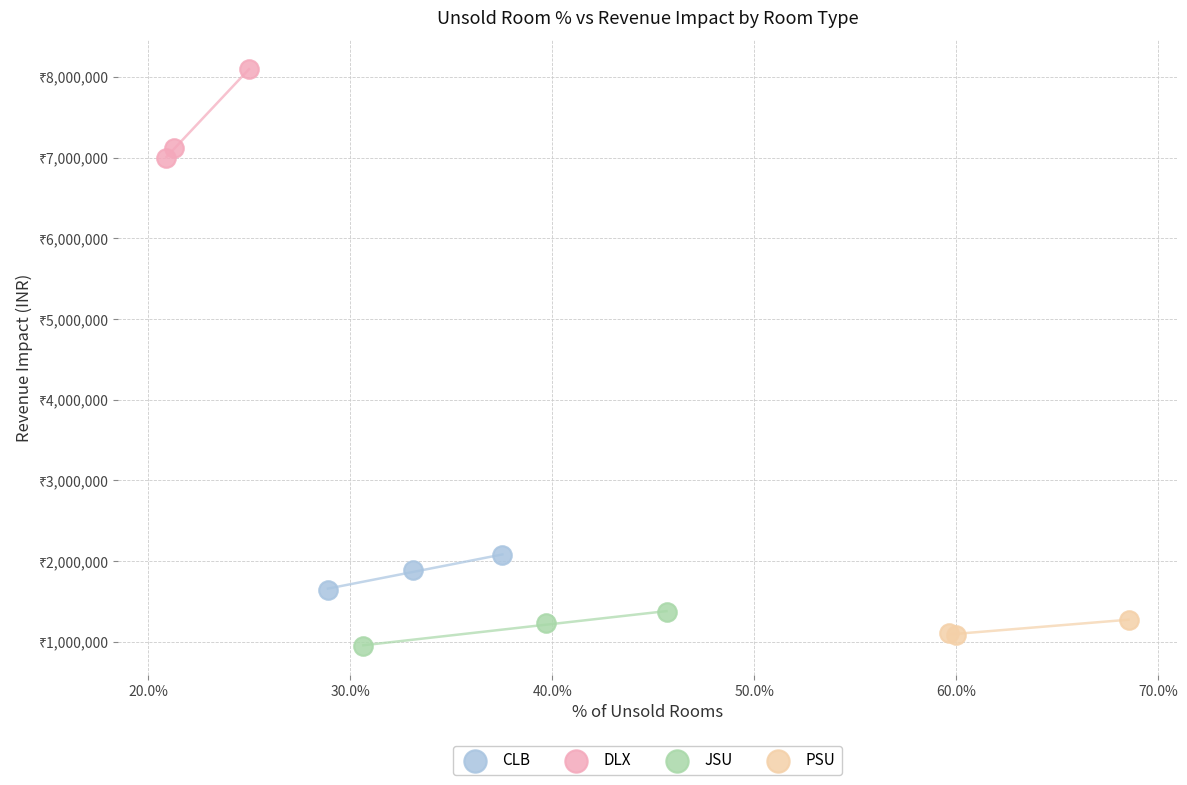

Which series has the widest spread of Y values?

DLX